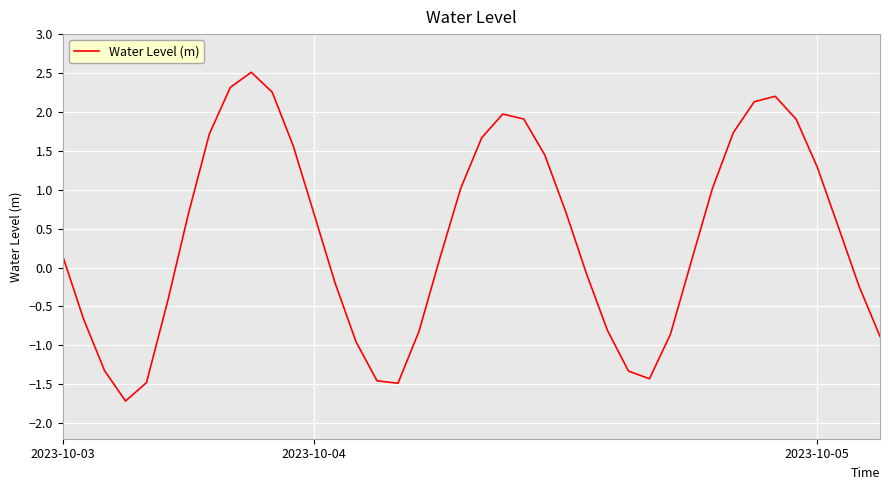

What is the difference between the maximum and minimum values?

4.2